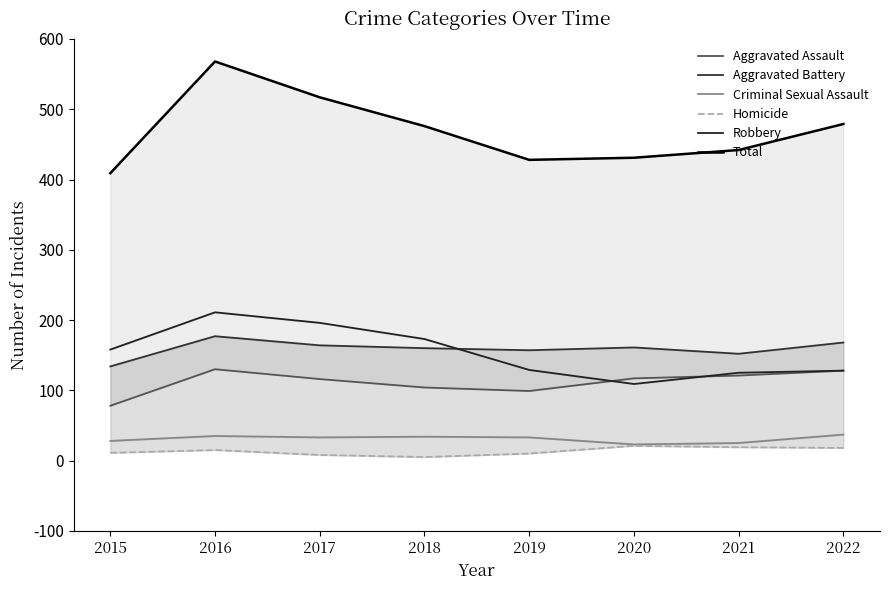

List the series in order of their peak value, lowest first.

Homicide, Criminal Sexual Assault, Aggravated Assault, Aggravated Battery, Robbery, Total